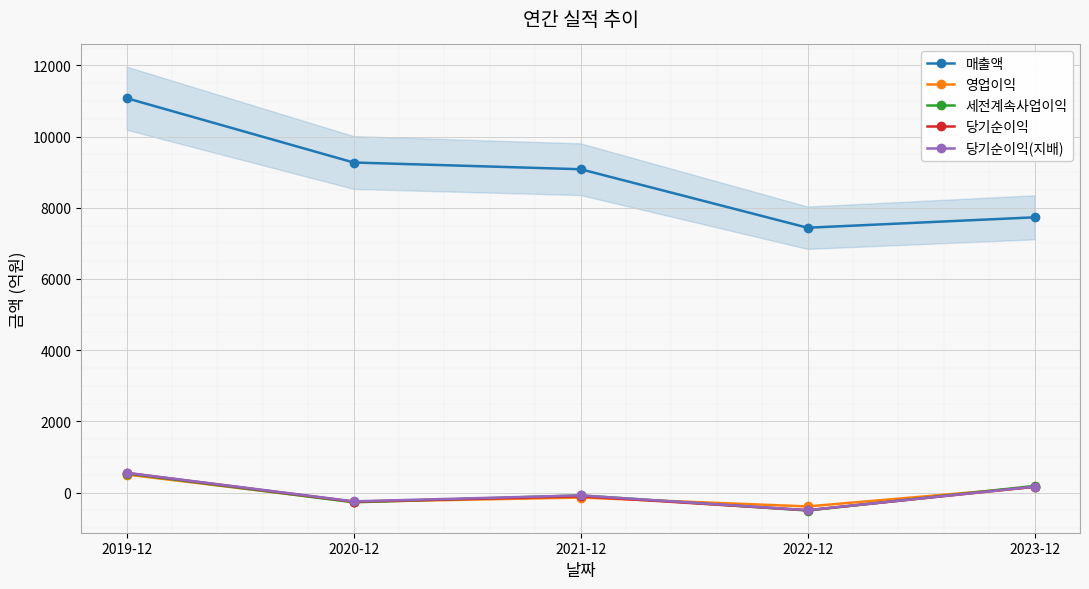

What are all the series names shown in the legend?

매출액, 영업이익, 세전계속사업이익, 당기순이익, 당기순이익(지배)